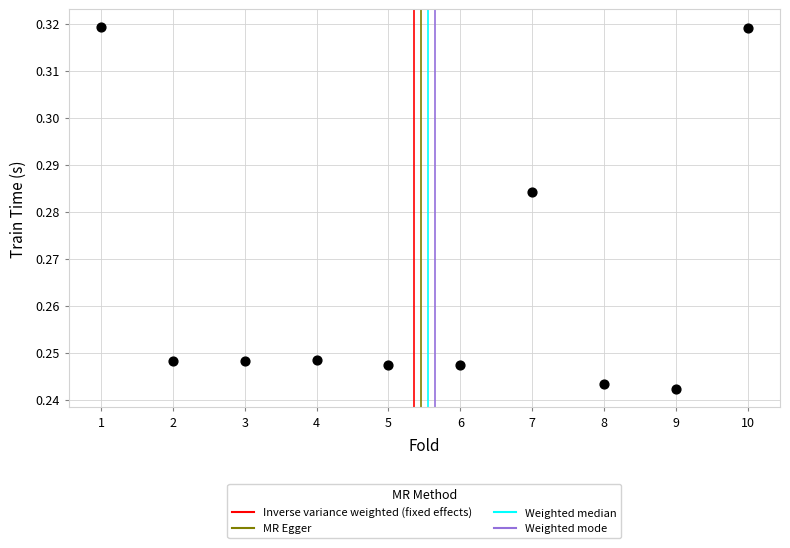

What is the range of X values (max minus min)?

9.0